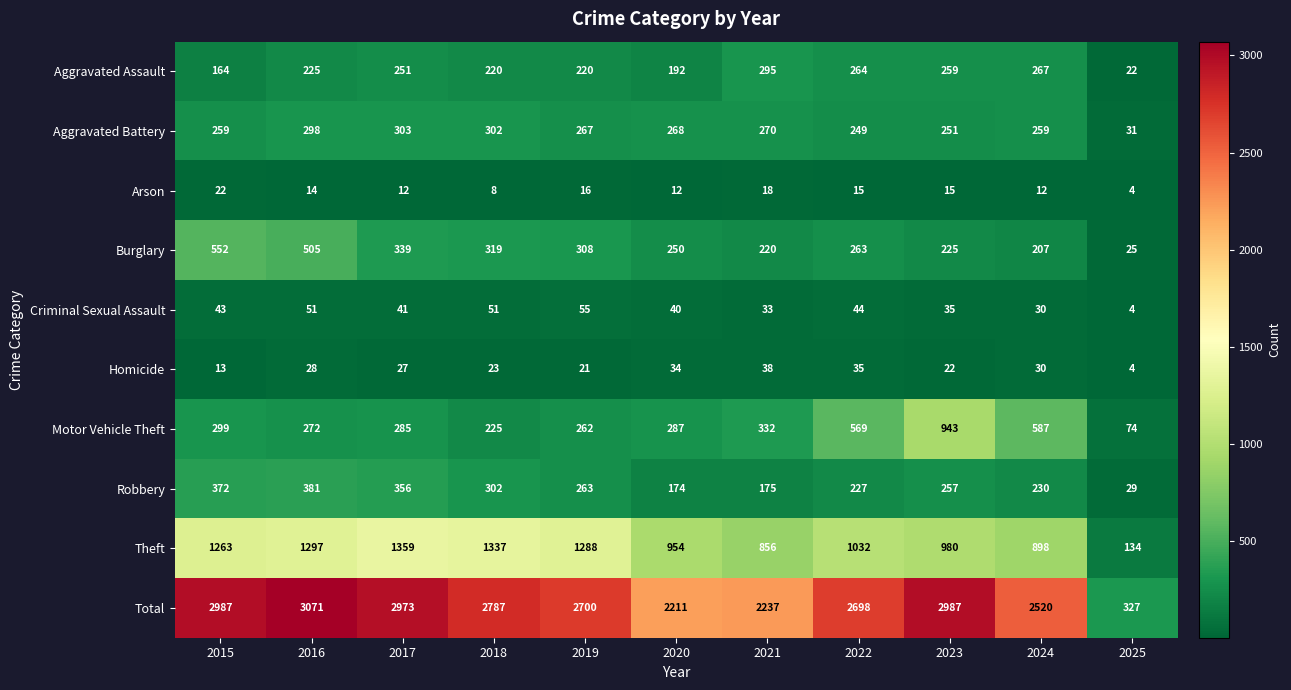

Which series changed the most between 2018 and 2023?

Motor Vehicle Theft